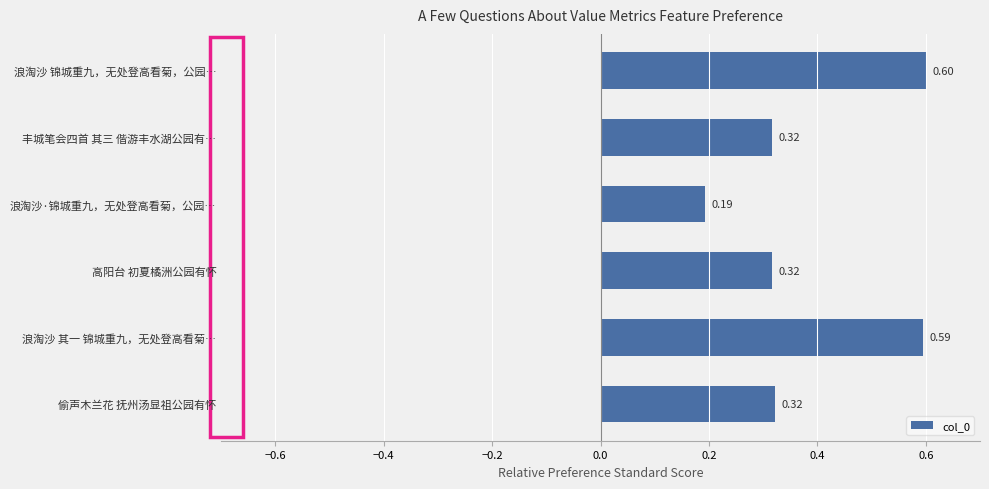

Which has a higher value, 浪淘沙·锦城重九，无处登高看菊，公园… or 浪淘沙 锦城重九，无处登高看菊，公园…?

浪淘沙 锦城重九，无处登高看菊，公园…